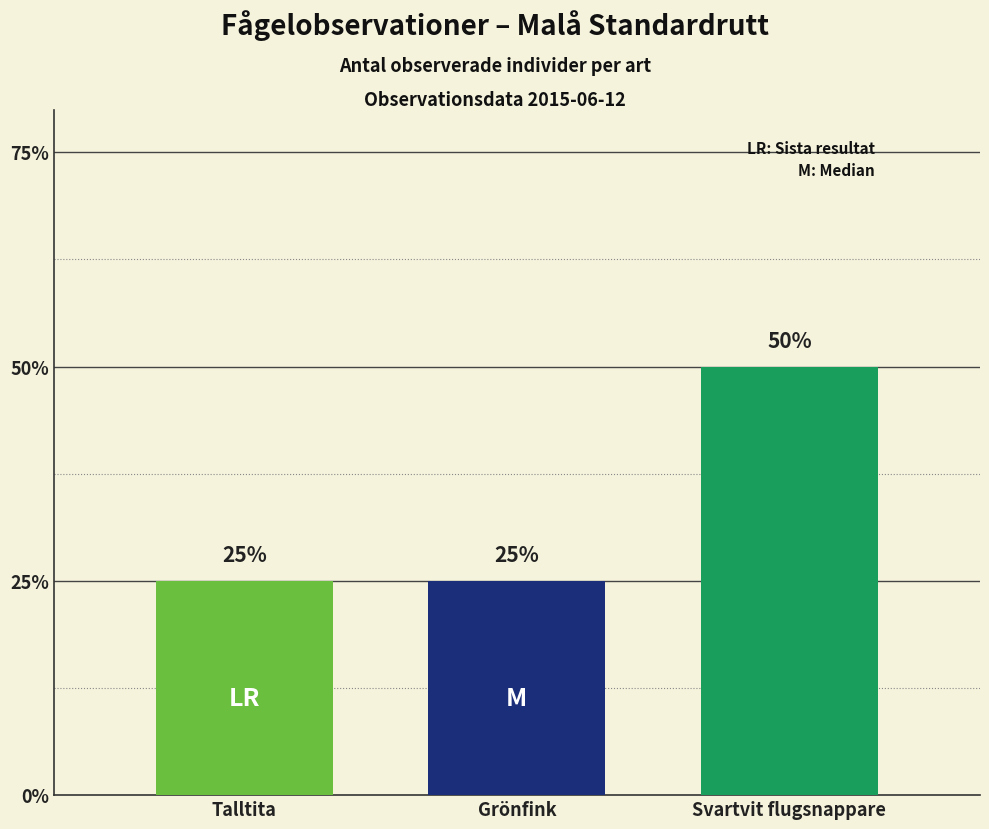

Which category has the lowest value across all series?

Talltita